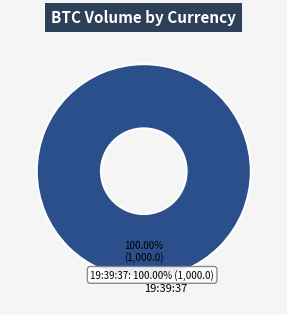

Does any single category account for the majority?

Yes